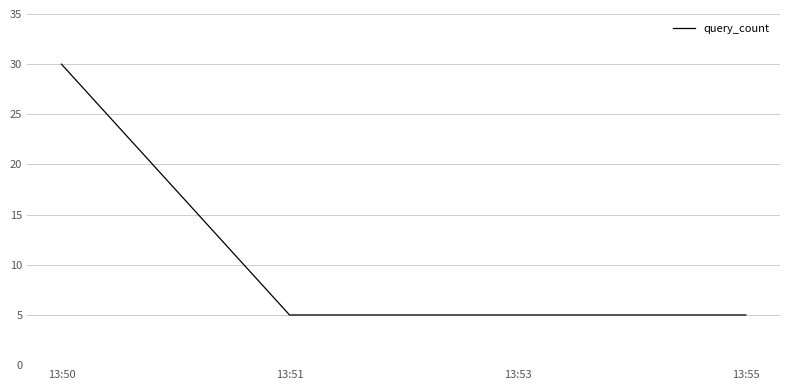

What is the change in value from 13:50 to 13:55?

-25